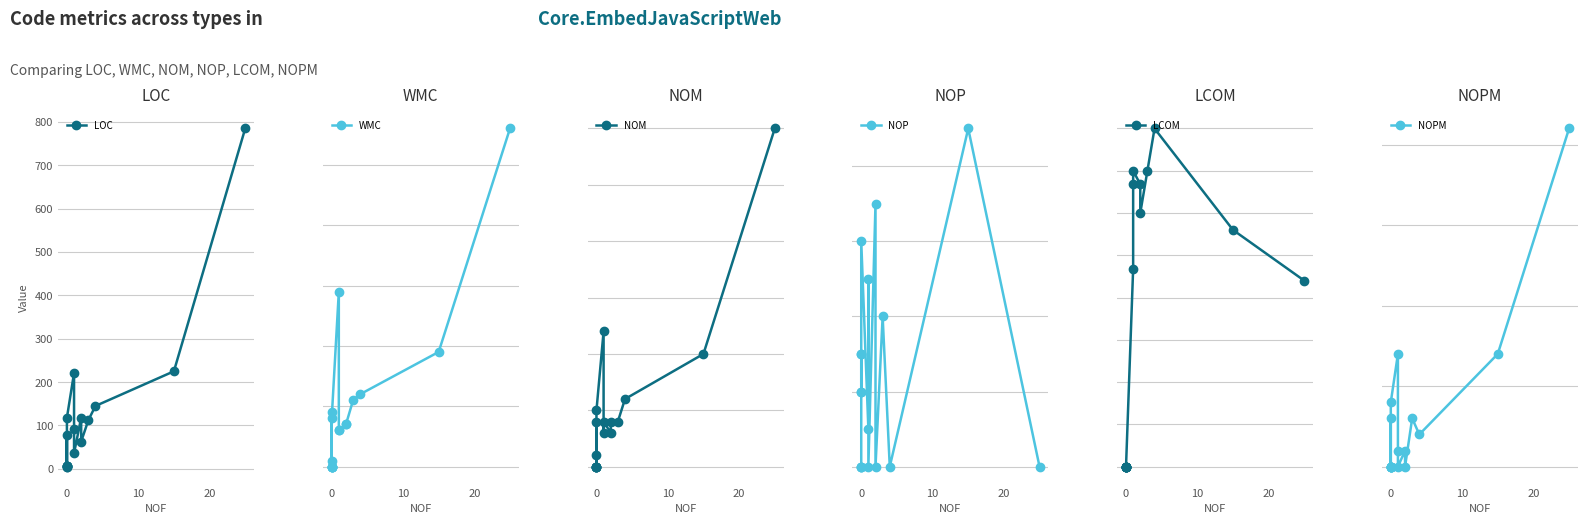

What are all the series names shown in the legend?

LOC, WMC, NOM, NOP, LCOM, NOPM